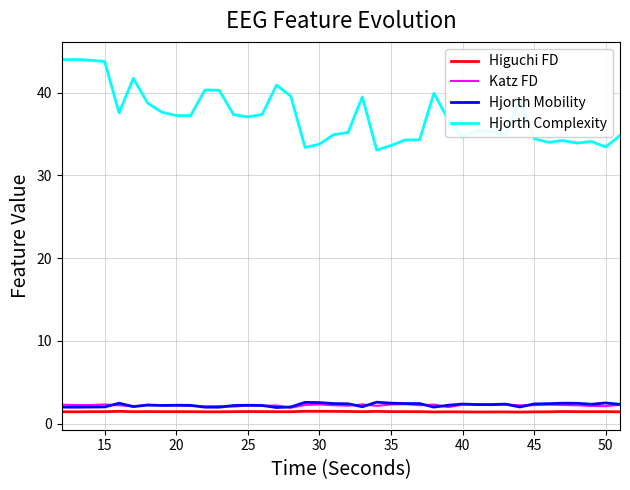

Which series has the widest spread of values?

Hjorth Complexity